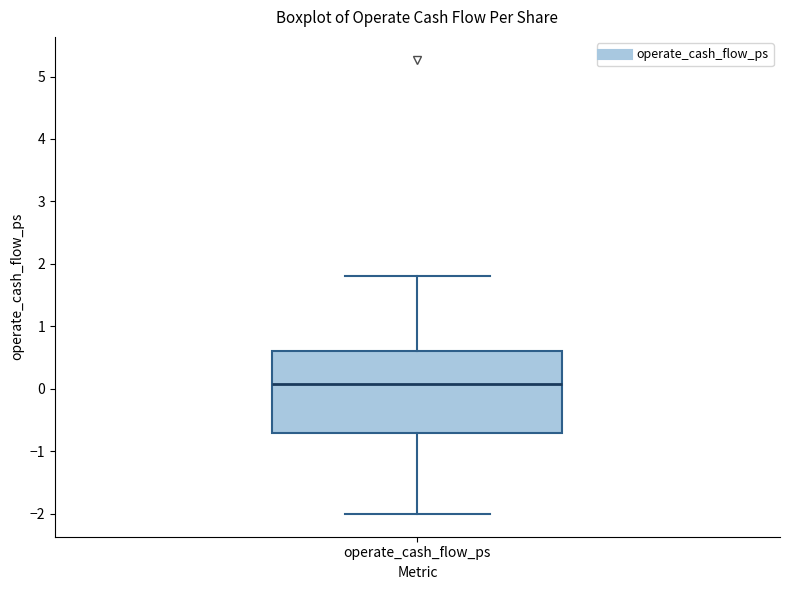

Read this box plot against the y-axis: the position of the median line, the range covered by the box, and the ends of both whiskers. The values are not printed on the chart, so give them approximately, as read against the axis.

median 0.1, box -0.7 to 0.6, whiskers -2.0 to 1.8